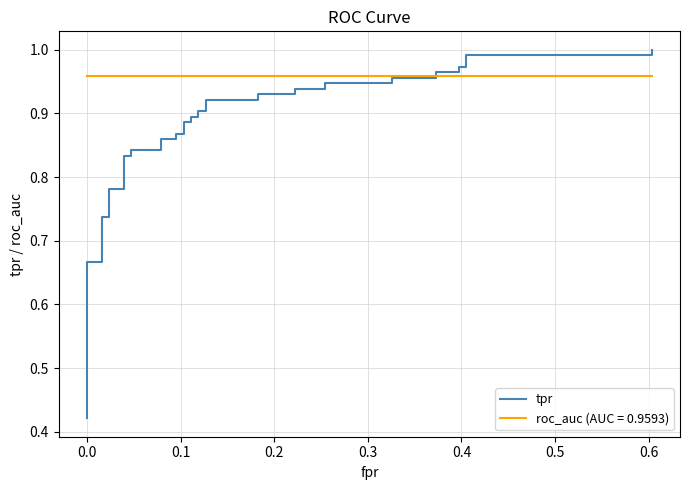

What is the approximate value at 0.0?

0.4